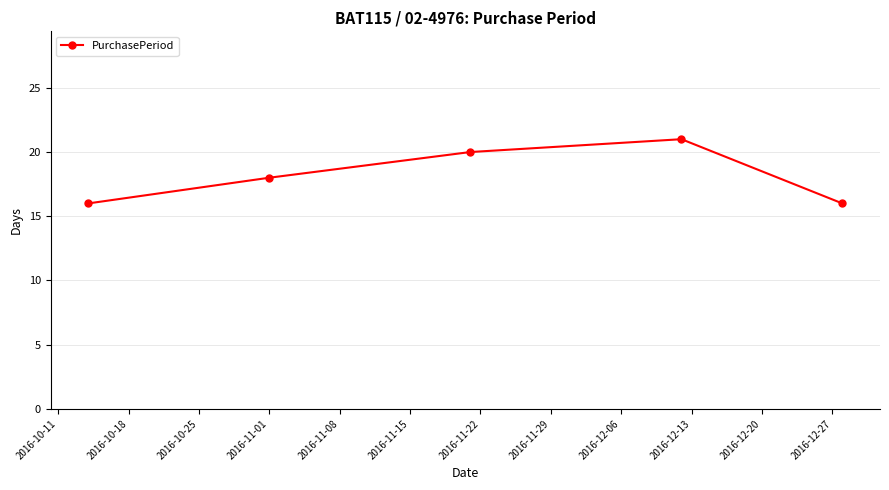

What is the value of the 3rd point from the left?

20